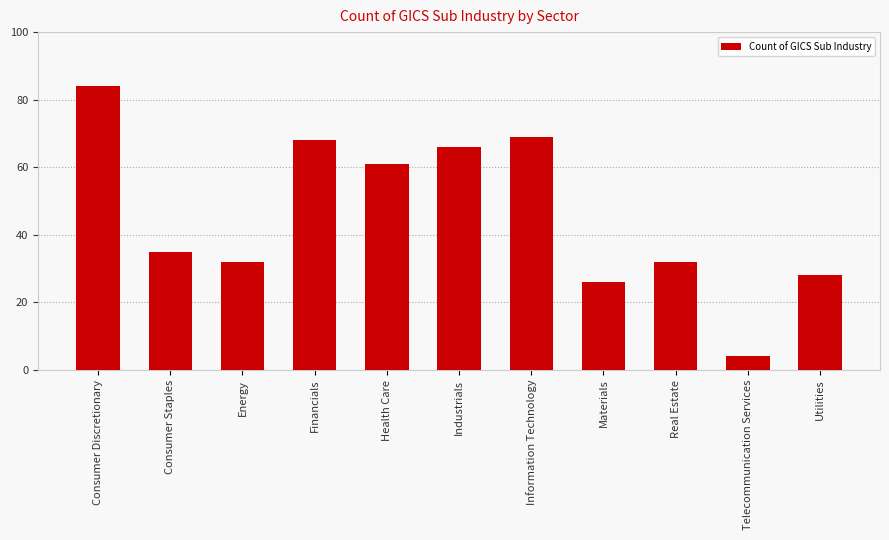

What is the label of the 9th bar from the right?

Energy